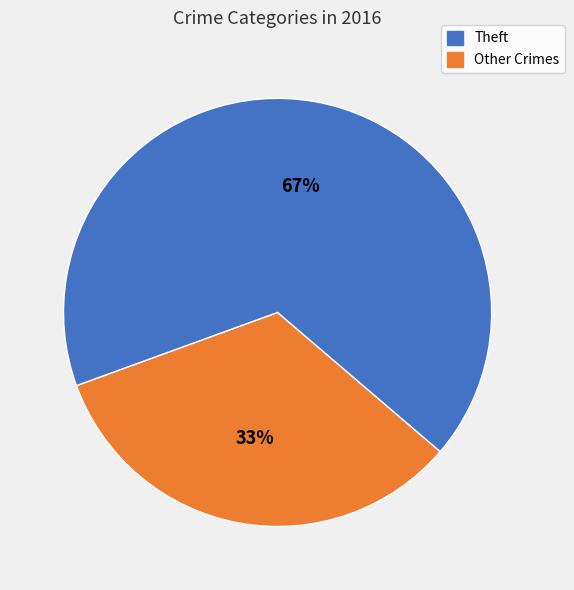

To the nearest percent, what is the average slice percentage?

50%